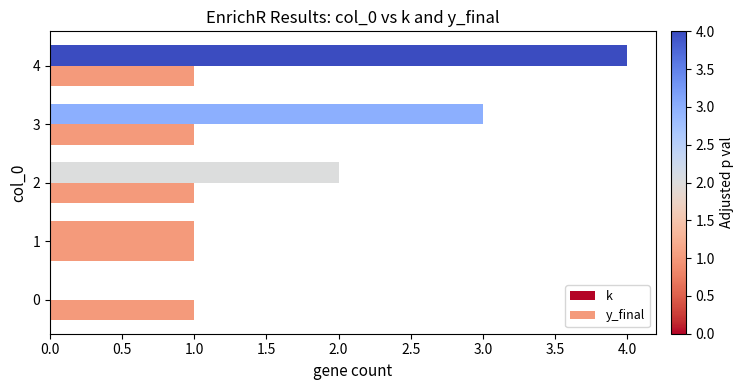

What is the difference between the maximum and minimum values in the k series?

4.0